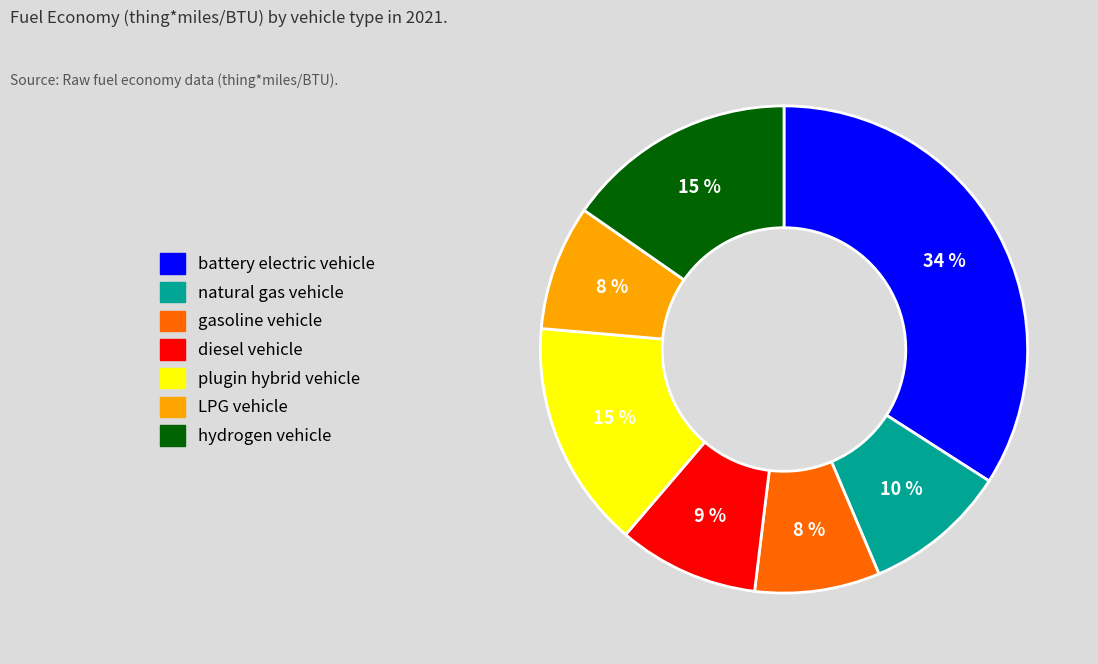

Do hydrogen vehicle and battery electric vehicle together represent more than half of the pie?

No